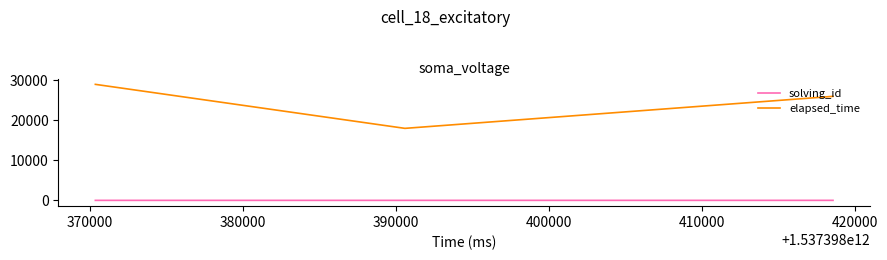

What is the sum of all solving_id values?

6